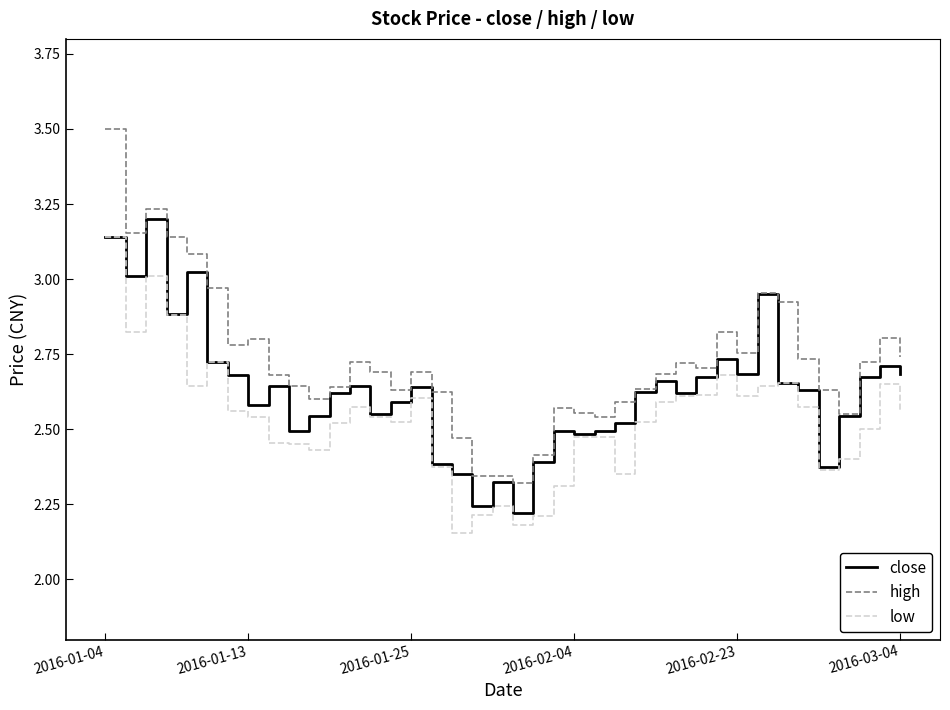

True or false: low and high intersect in this chart.

False